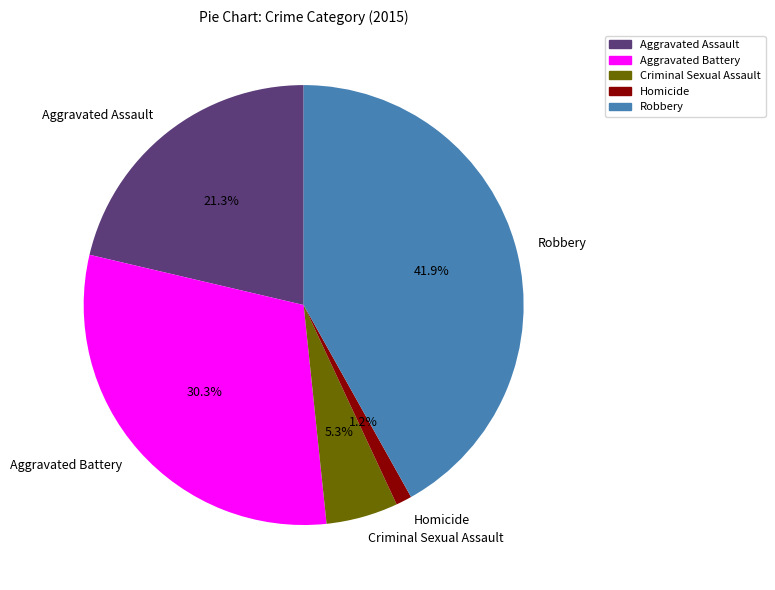

Which category has the smallest portion of the pie?

Homicide